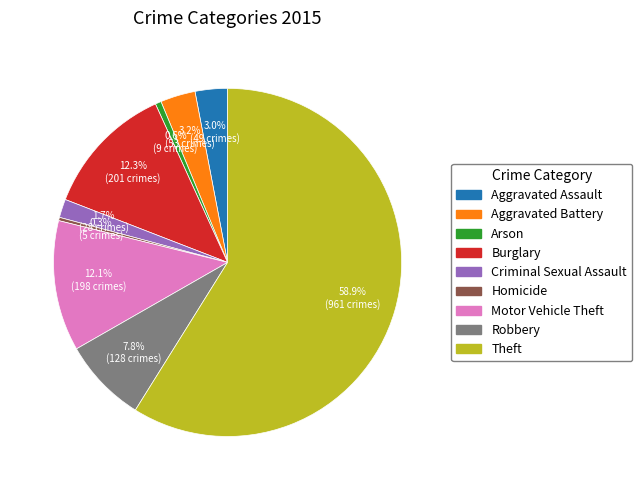

The Arson slice represents 11% of the pie. True or false?

False